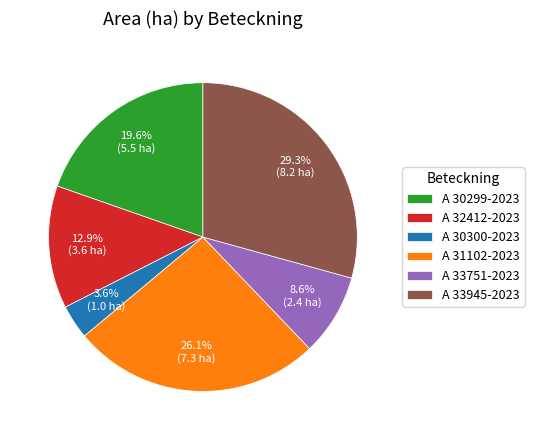

To the nearest percent, what is the difference between the largest and smallest slice percentages?

26%